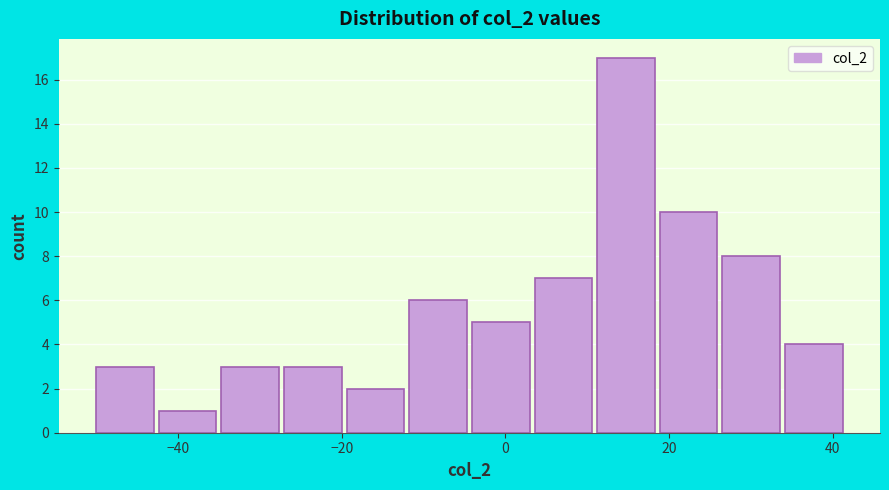

Read against the x-axis, roughly where is the centre of the tallest bar?

14